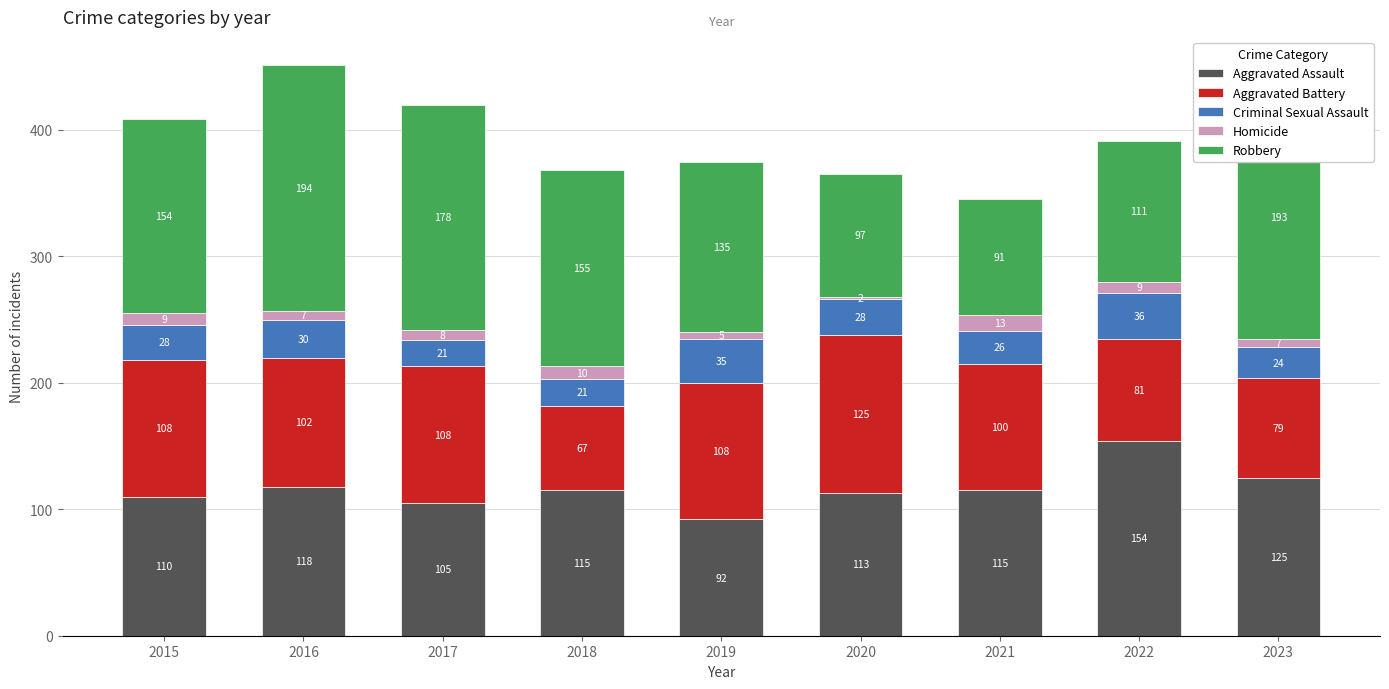

The Aggravated Assault series shows 188 at 2016. True or false?

False